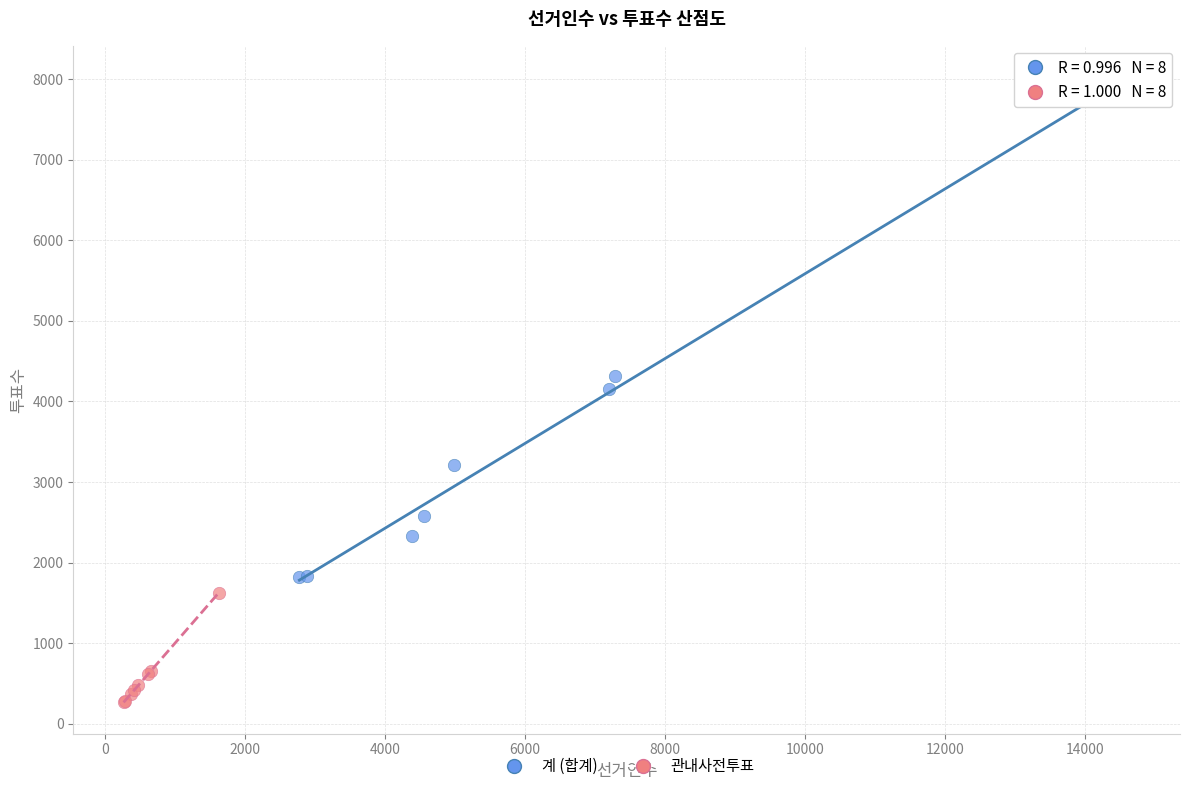

Which series has the largest Y range (max minus min)?

계 (합계)